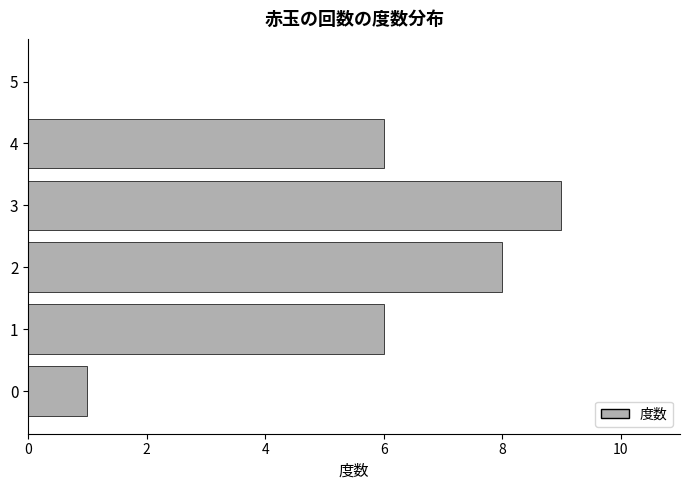

Reading bottom to top, list all the values displayed in this chart.

0=1	1=6	2=8	3=9	4=6	5=0